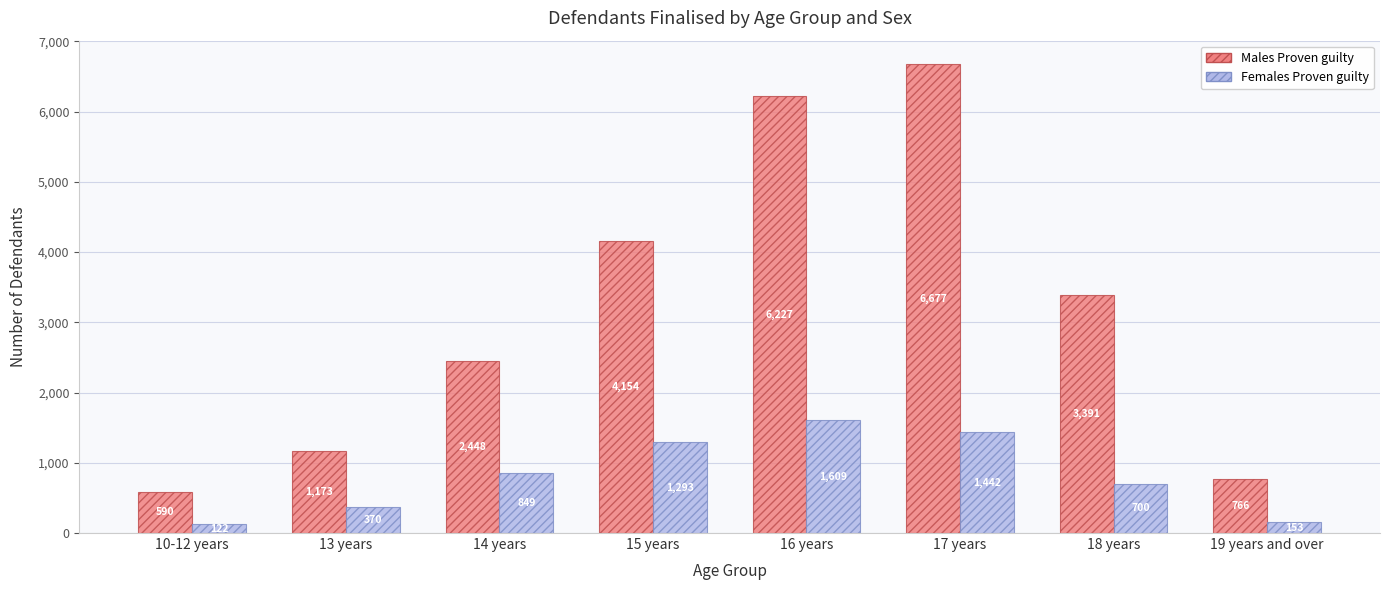

Reading left to right, list all the values displayed in this chart.

Males Proven guilty: 590	1173	2448	4154	6227	6677	3391	766
Females Proven guilty: 122	370	849	1293	1609	1442	700	153